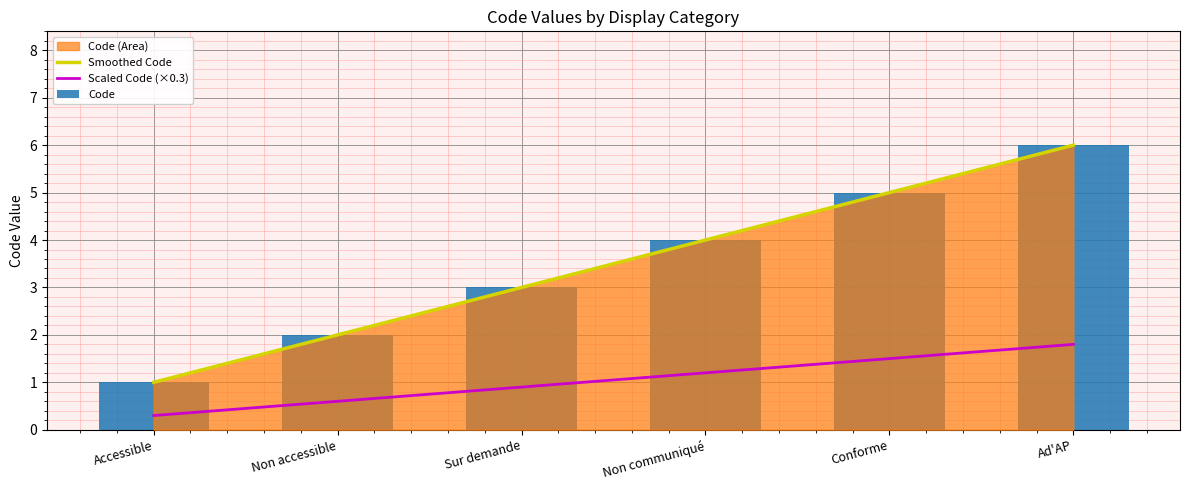

What is the greatest value displayed?

6